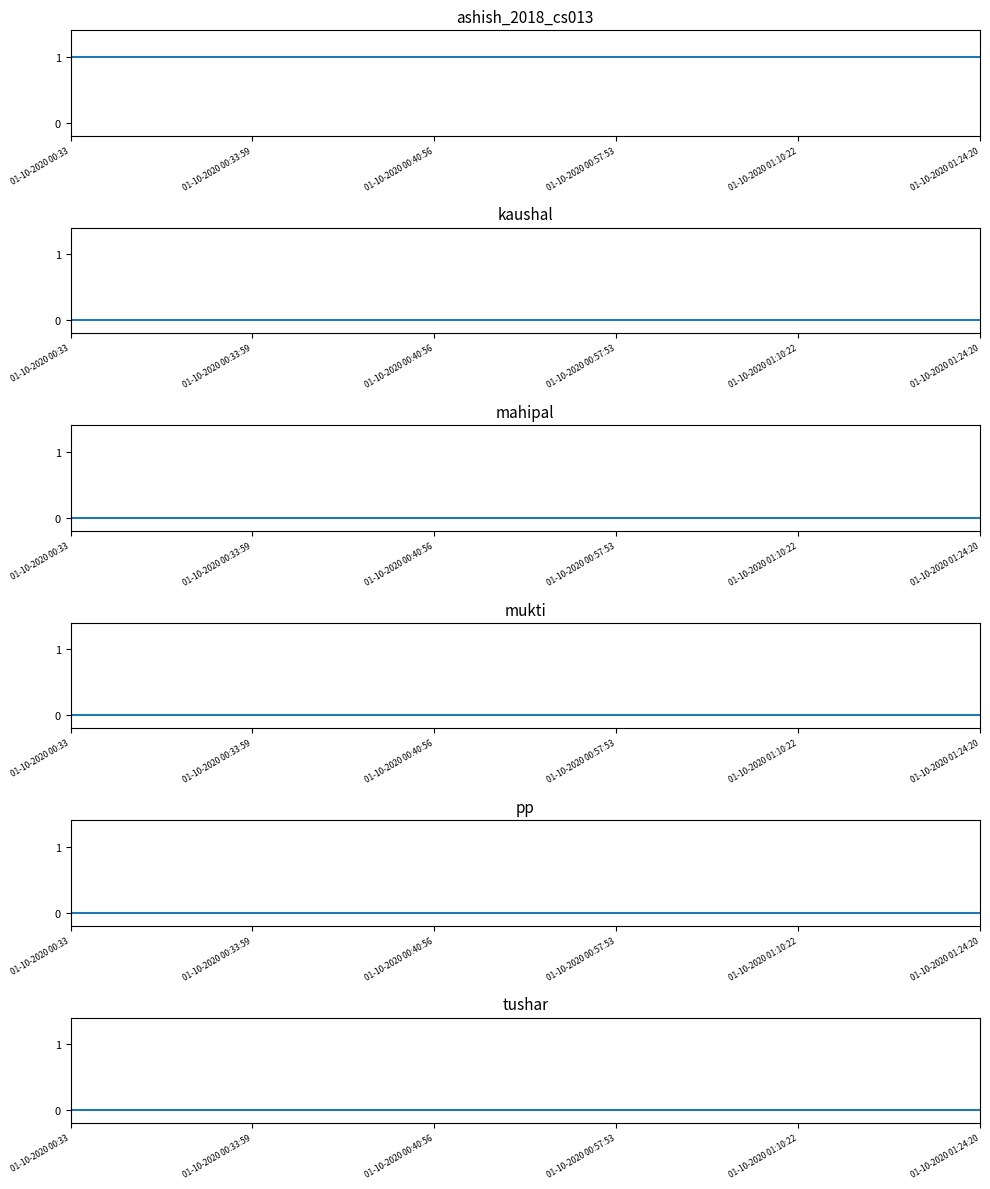

True or false: ashish_2018_cs013 and mukti intersect in this chart.

False